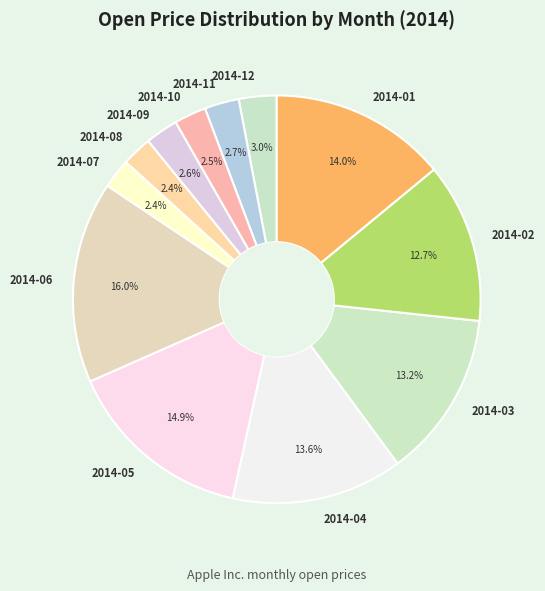

How many slices are in this pie chart?

12